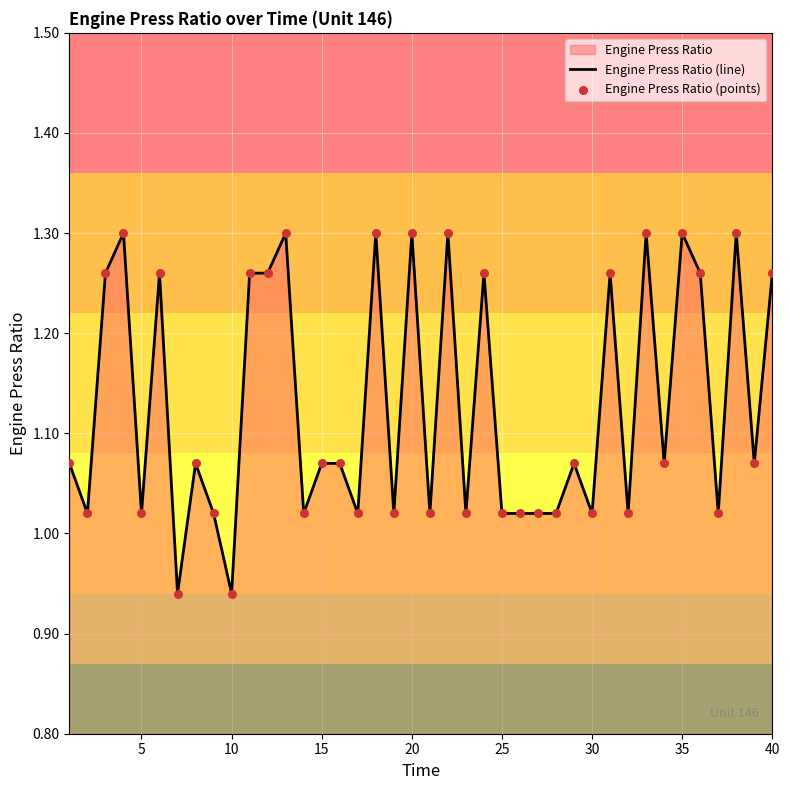

Which series contains the highest Y value?

Engine Press Ratio (line)